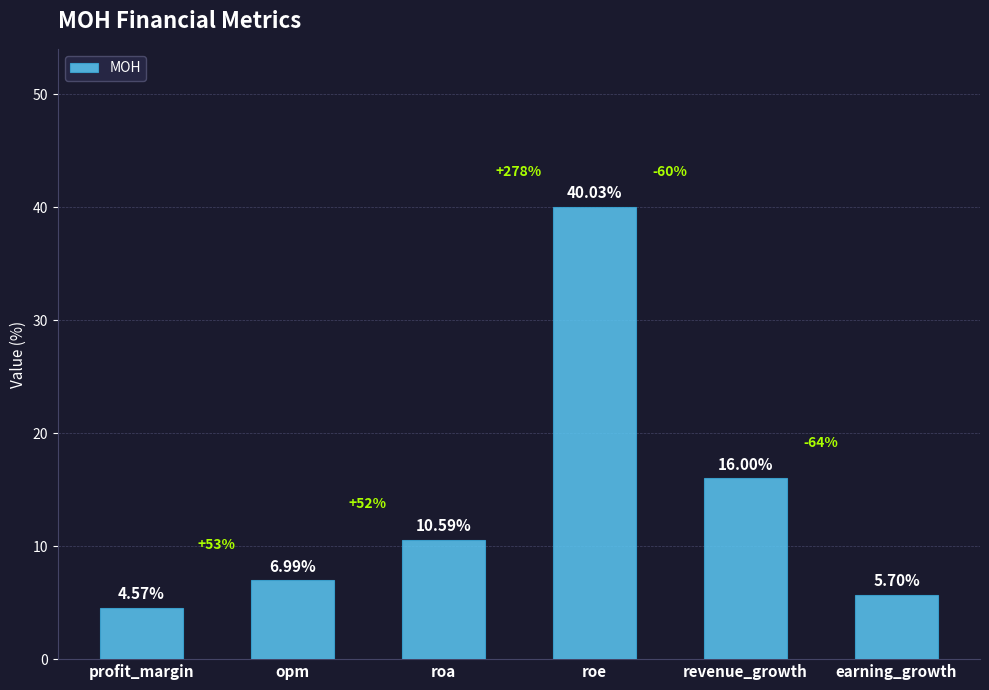

What is the label of the 5th bar from the right?

opm